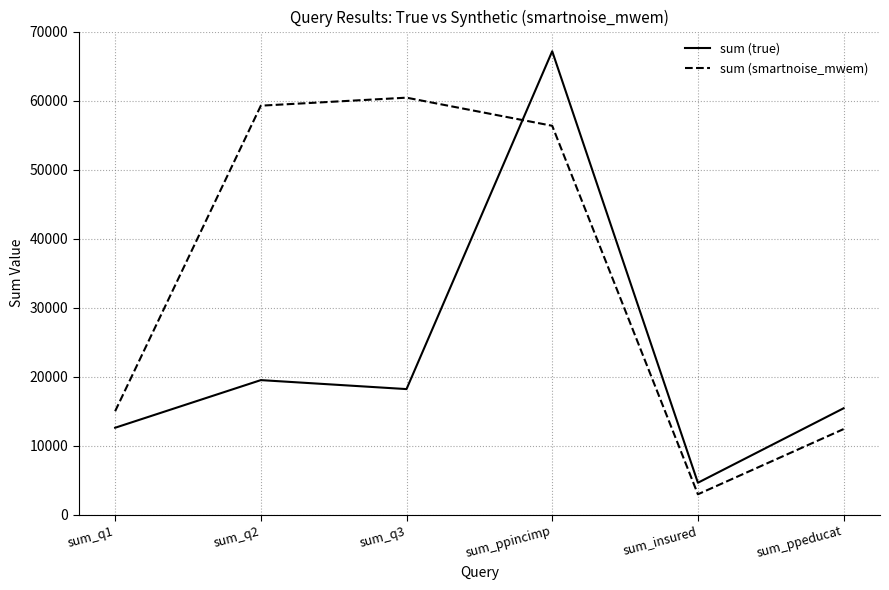

Which series has the largest range (max minus min)?

sum (true)